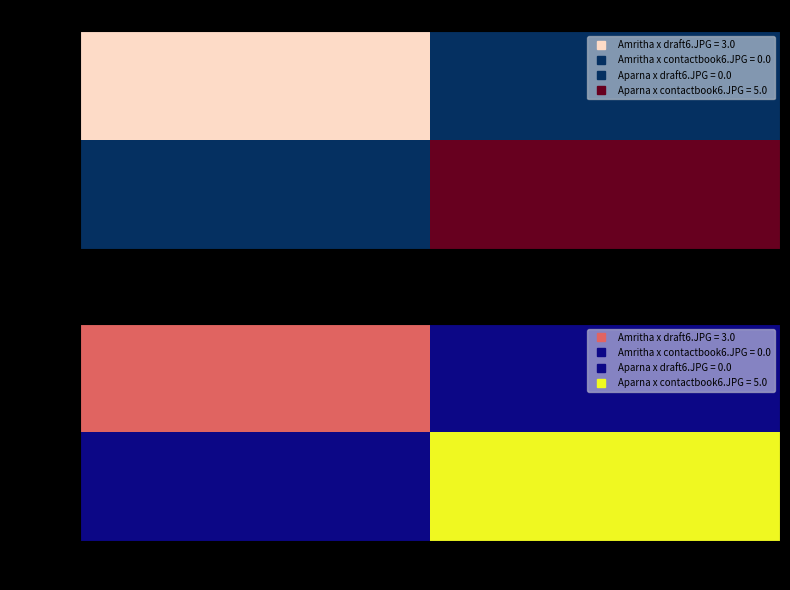

How many values in Amritha are above zero?

1